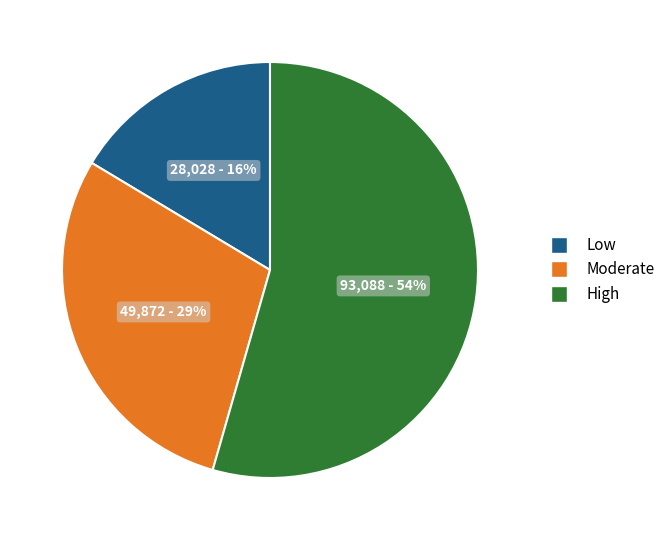

Is there any slice that represents more than half of the pie?

Yes